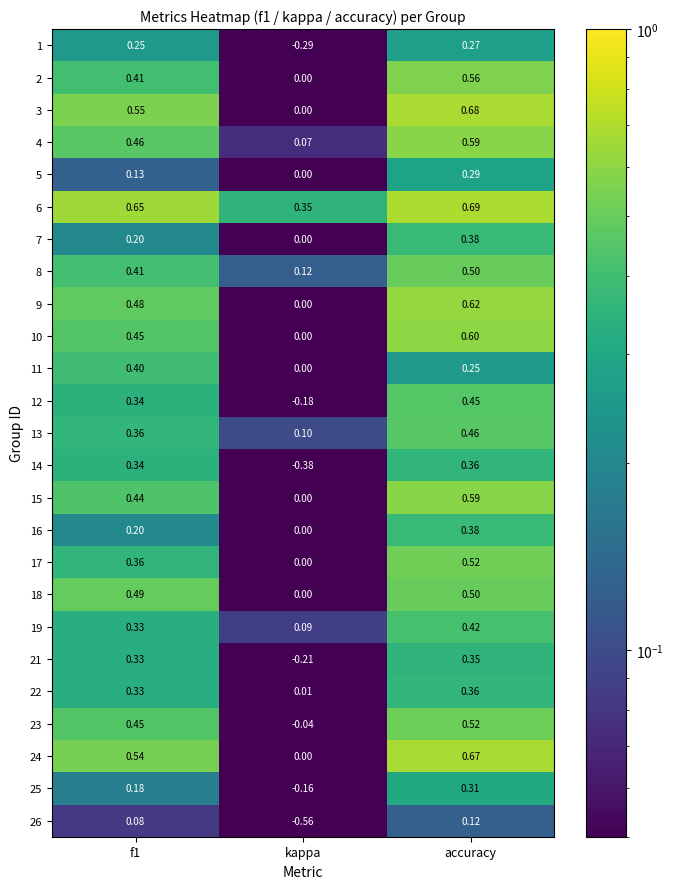

At which label does 13 reach its minimum?

kappa